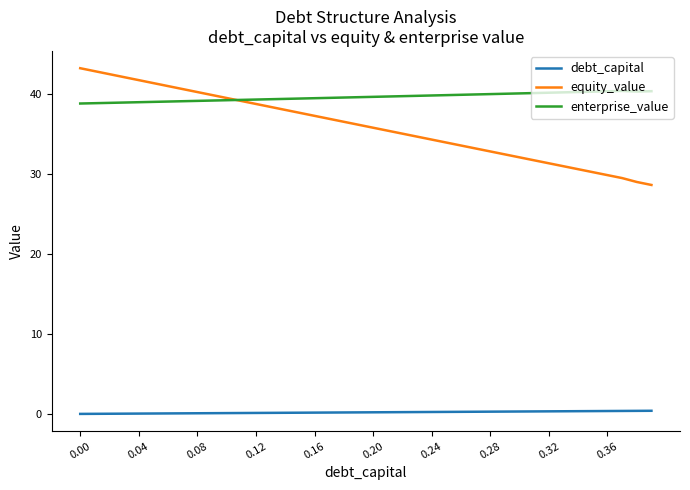

What is the maximum value shown in the chart?

43.2